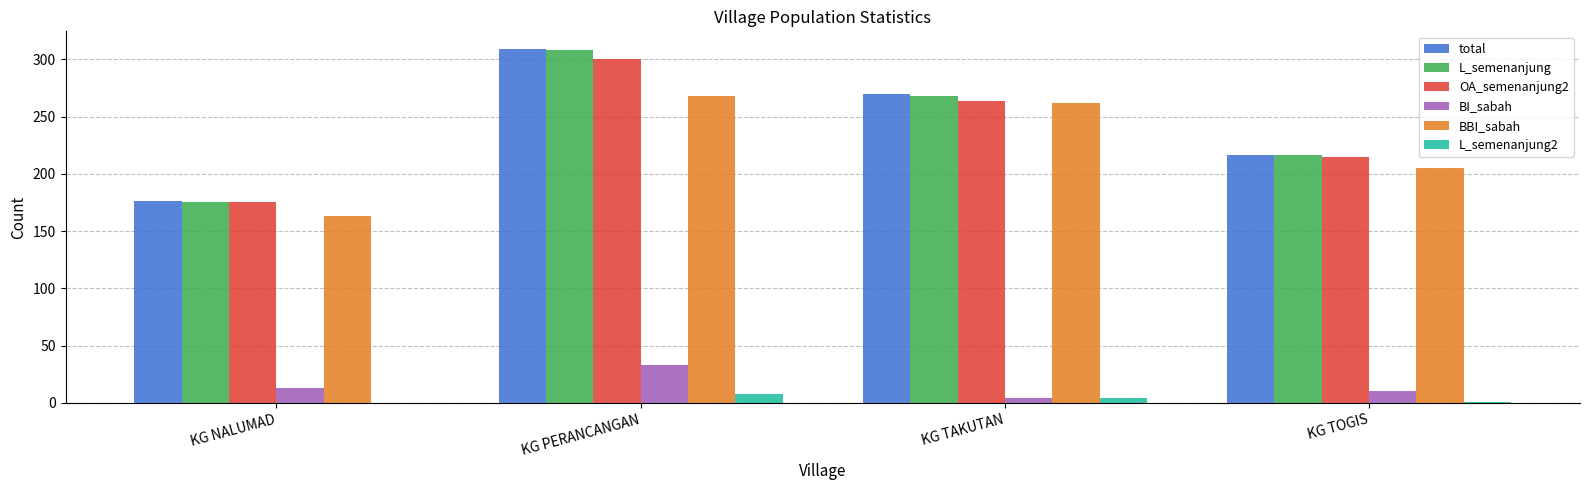

How many series are shown in this chart?

6